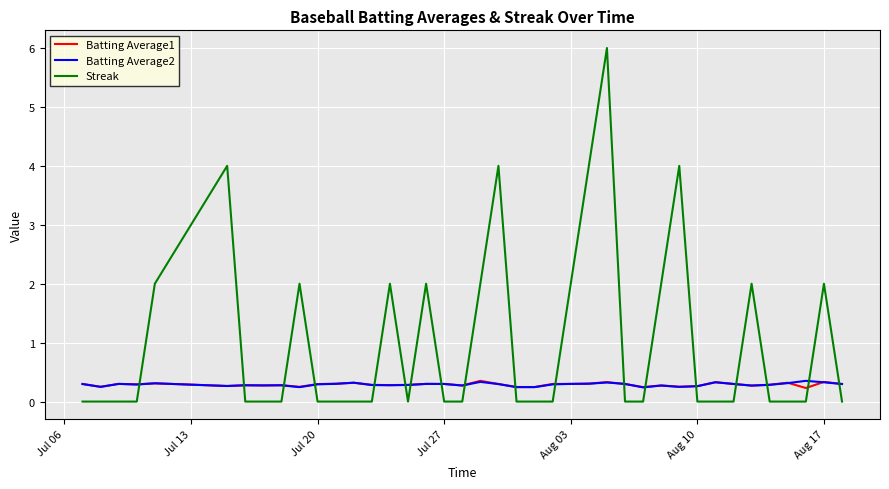

Count the Streak values in the range 0 to 2.

35